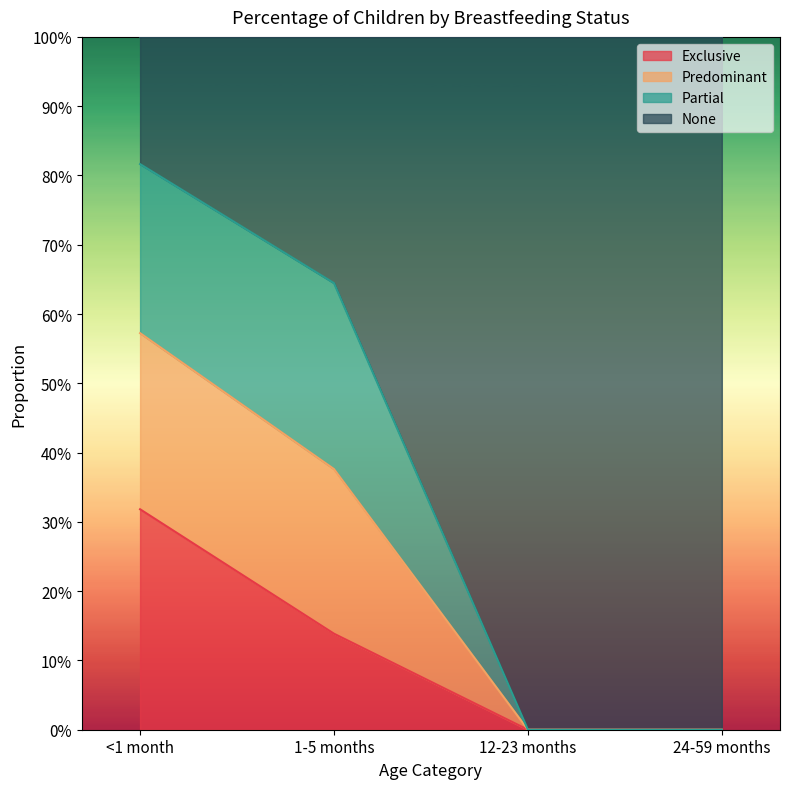

What are all the series names shown in the legend?

Exclusive, Predominant, Partial, None